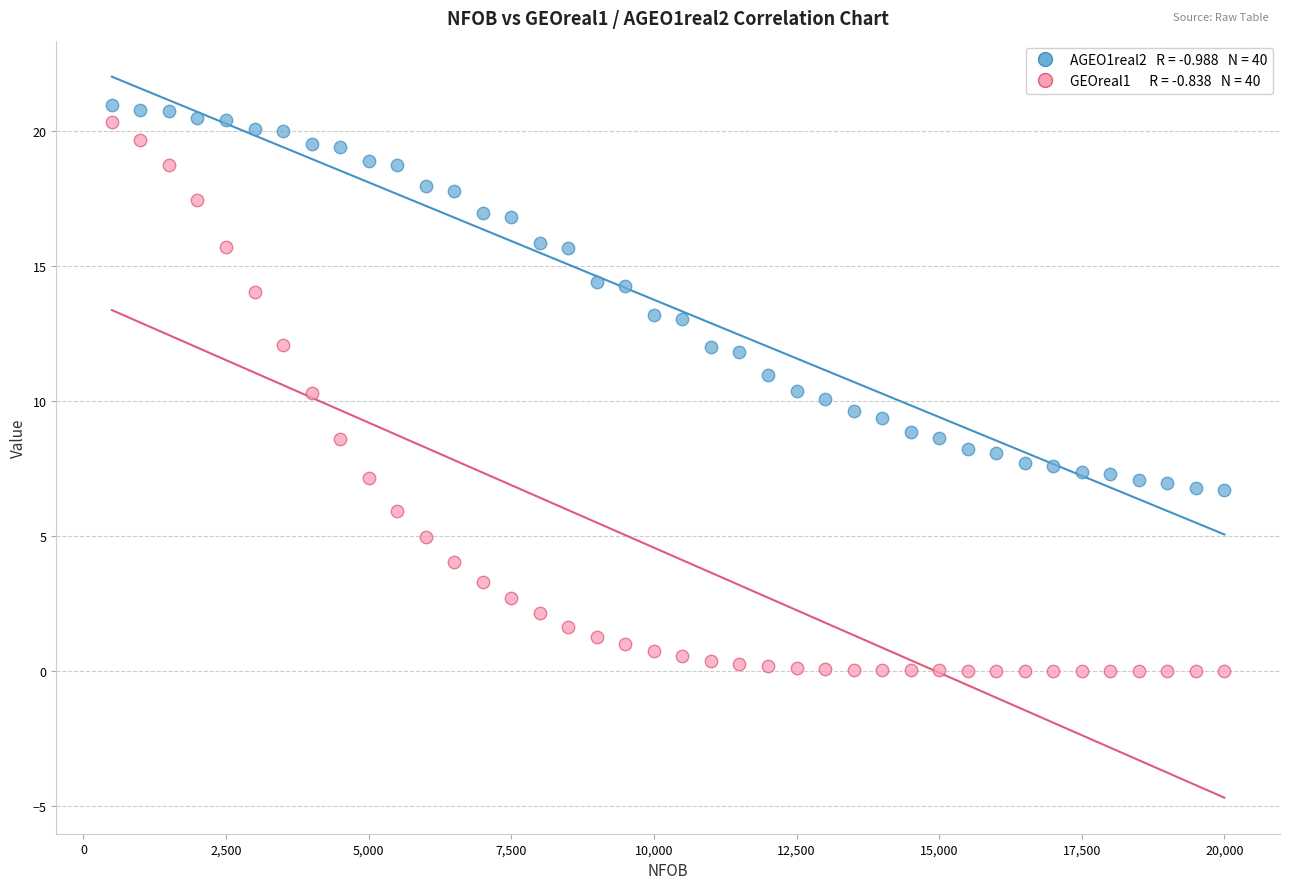

Across all data points, what is the range of X values (max minus min)?

19500.0